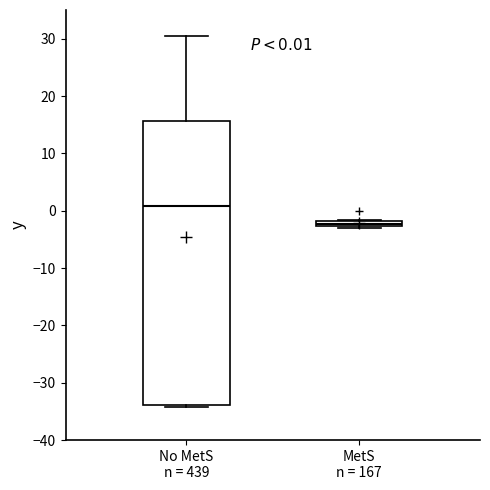

Comparing the boxes themselves (not the whiskers), which one is the tallest?

No MetS n = 439